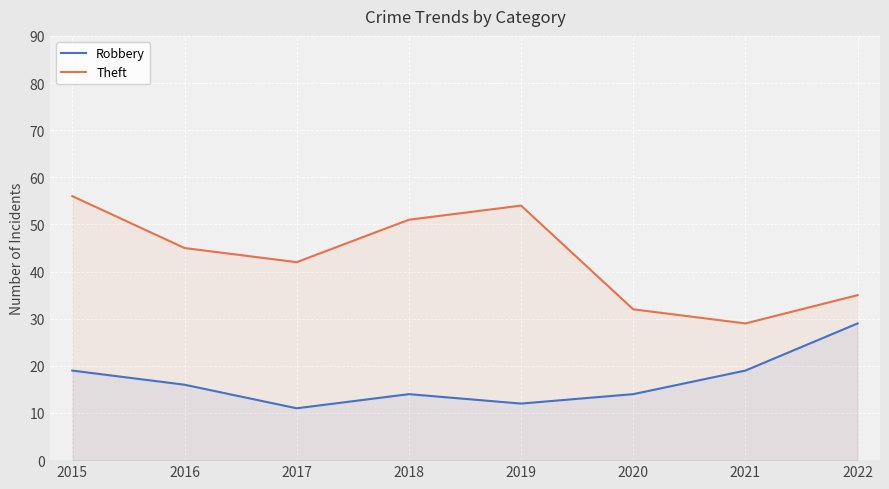

Rank the series by their average value, from lowest to highest.

Robbery, Theft